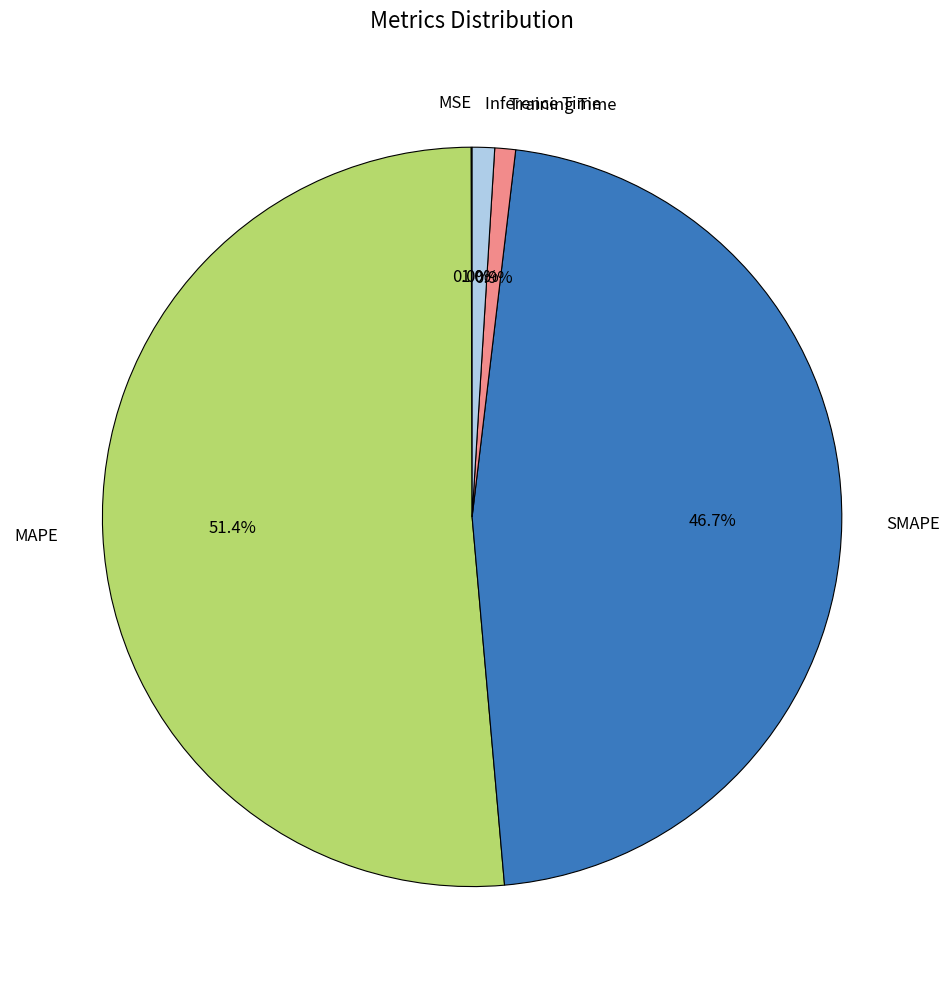

To the nearest percent, what percentage of the pie is Inference Time?

1%